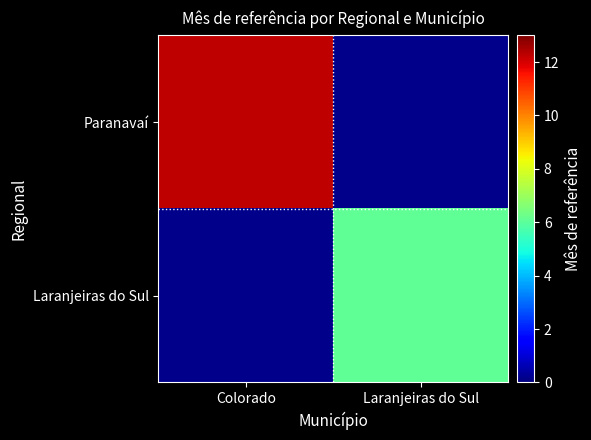

What is the total value across all series at Colorado?

12.2